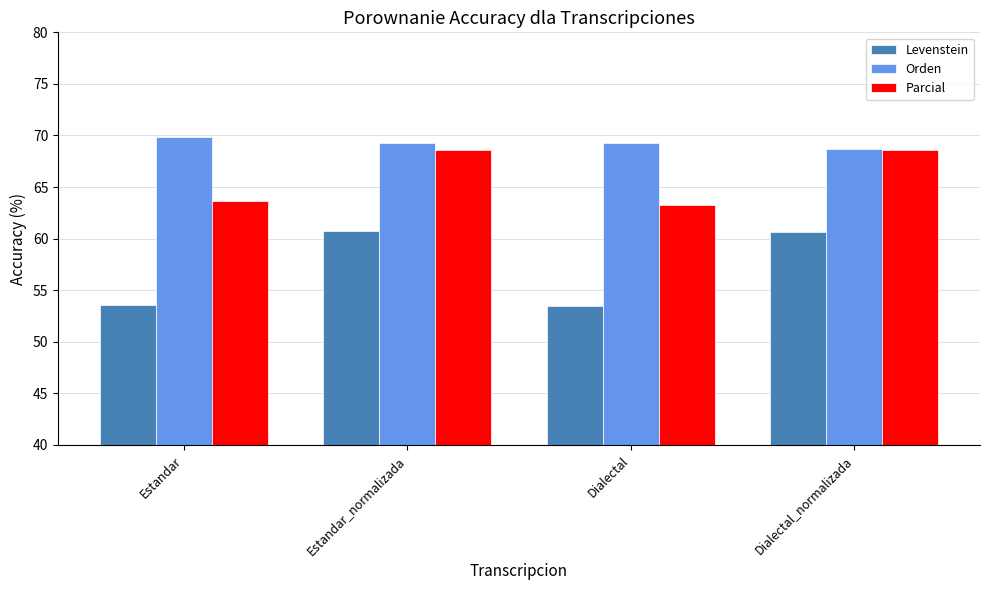

Rank the series by their average value, from lowest to highest.

Levenstein, Parcial, Orden